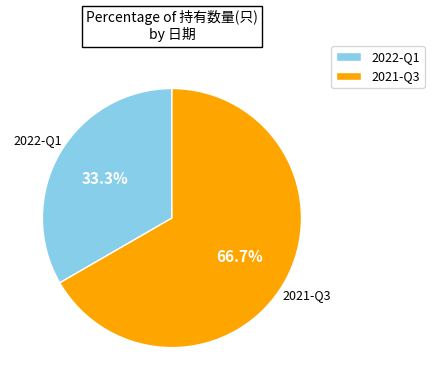

To the nearest percent, what portion does 2021-Q3 represent?

67%